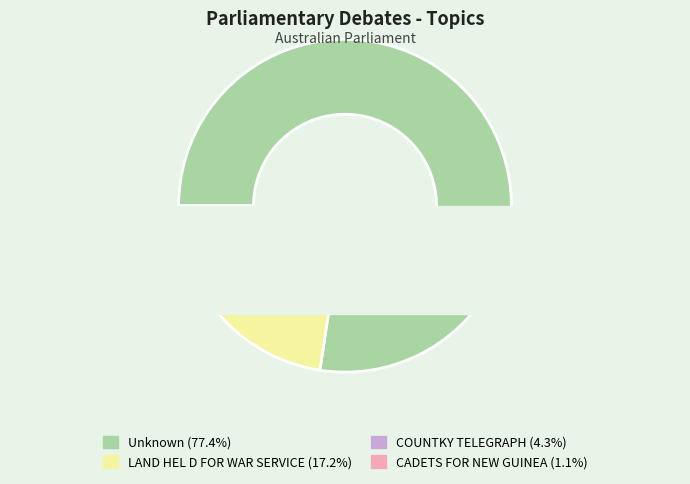

Which slice represents more than half of the pie?

Unknown